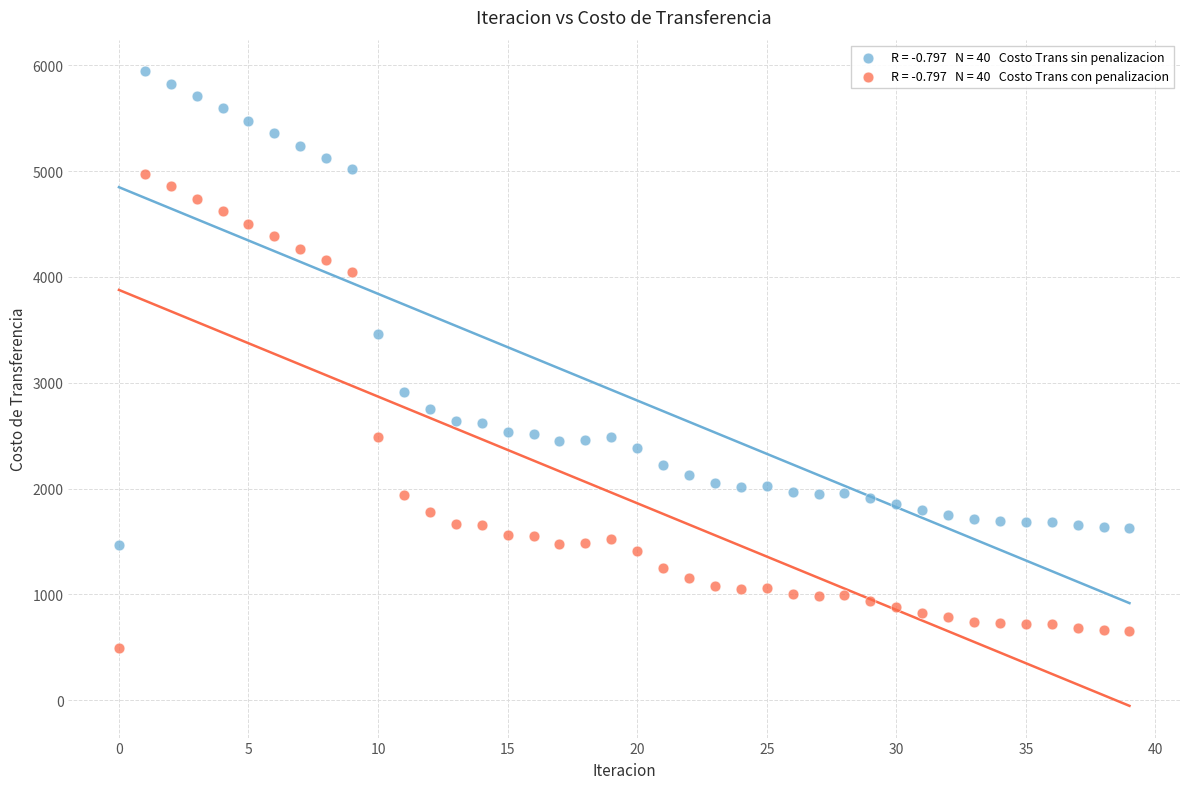

Across all data points, what is the range of Y values (max minus min)?

5445.8